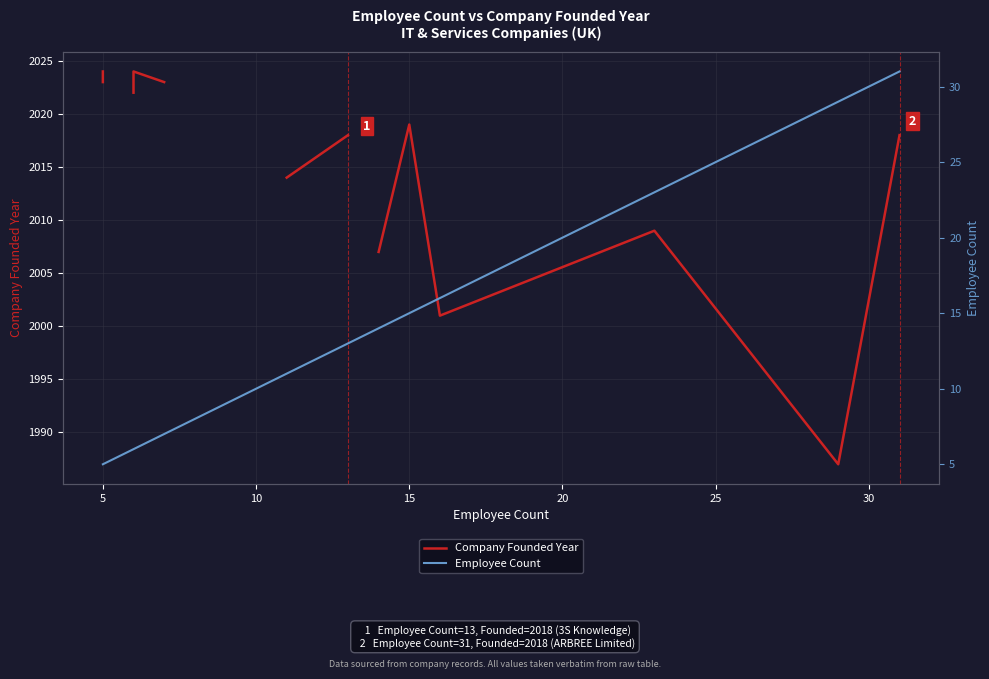

Rank the series by their average value, from highest to lowest.

Company Founded Year, Employee Count